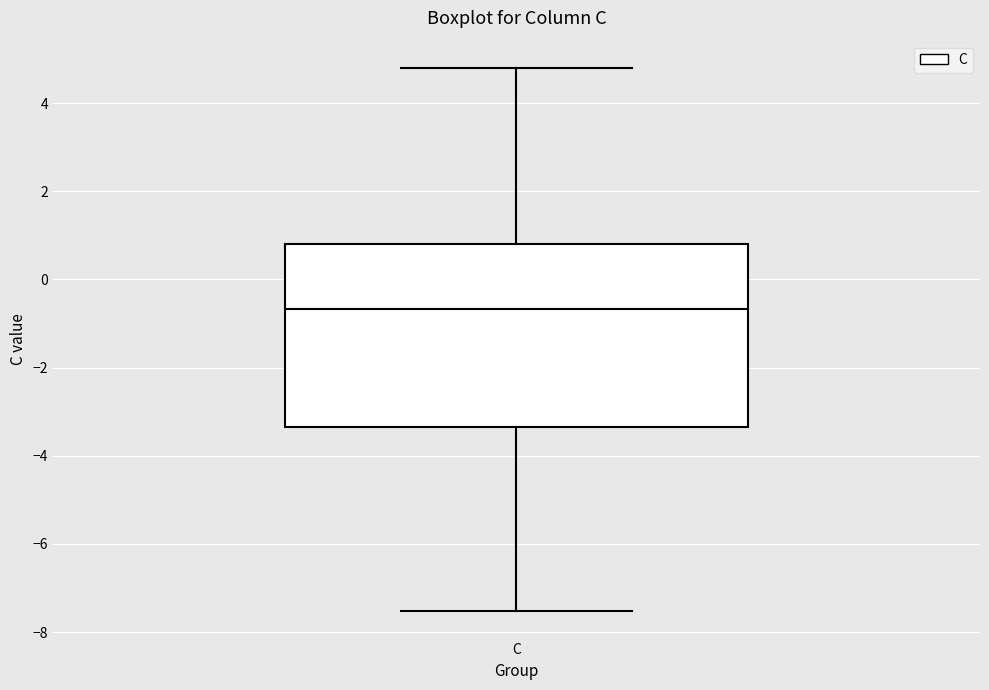

Transcribe this box plot: give where the median line is, the range the box spans, and where the two whiskers end, as read against the y-axis. The values are not printed on the chart, so give them approximately, as read against the axis.

median -0.6, box -3.4 to 0.8, whiskers -7.6 to 4.8